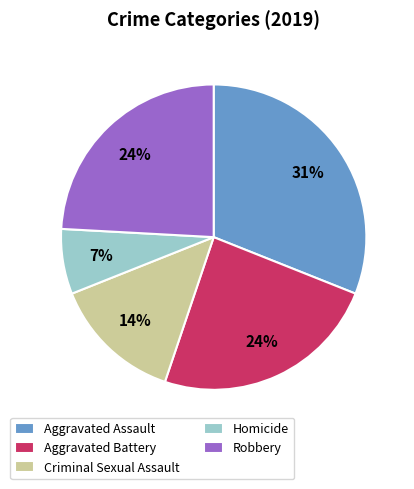

What is the largest slice in the pie chart?

Aggravated Assault